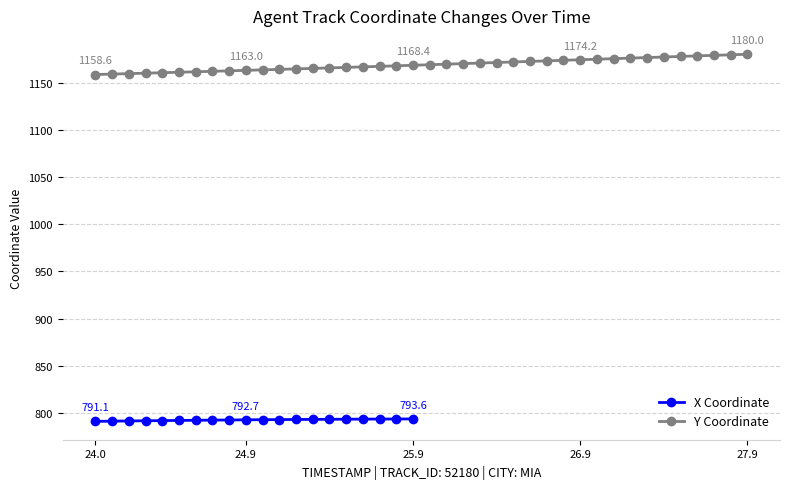

Which has a higher value, 25.5 or 26.6?

26.6